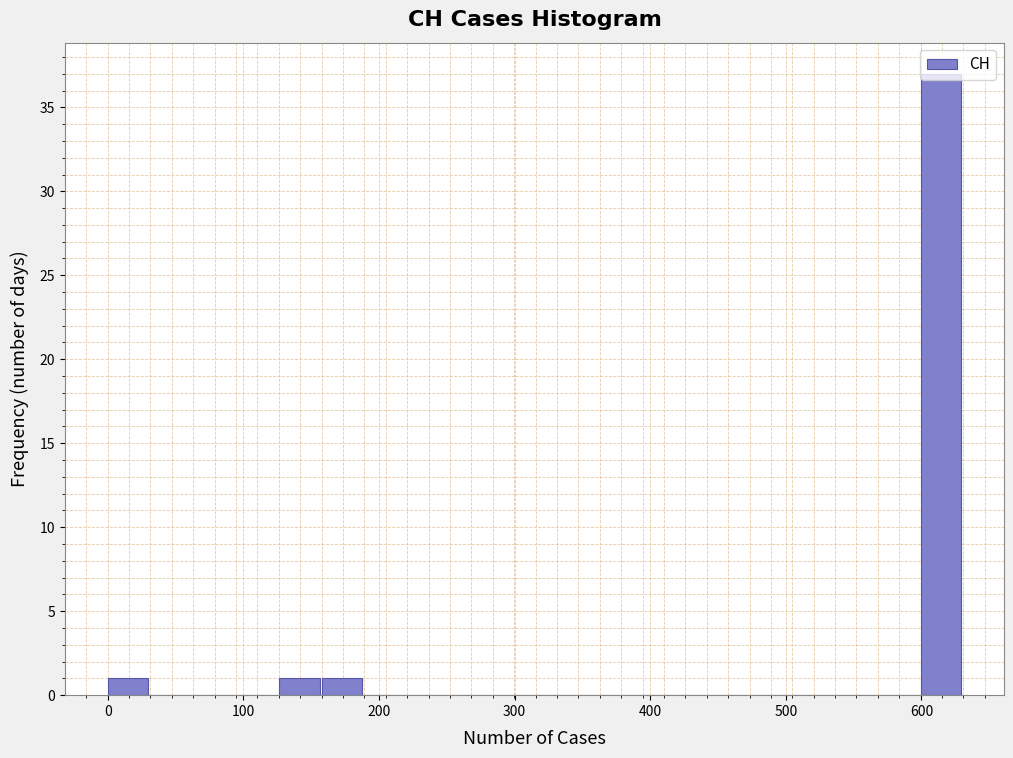

Around what value on the x-axis is the tallest bar? Give the approximate position of its centre, as read against the axis.

610